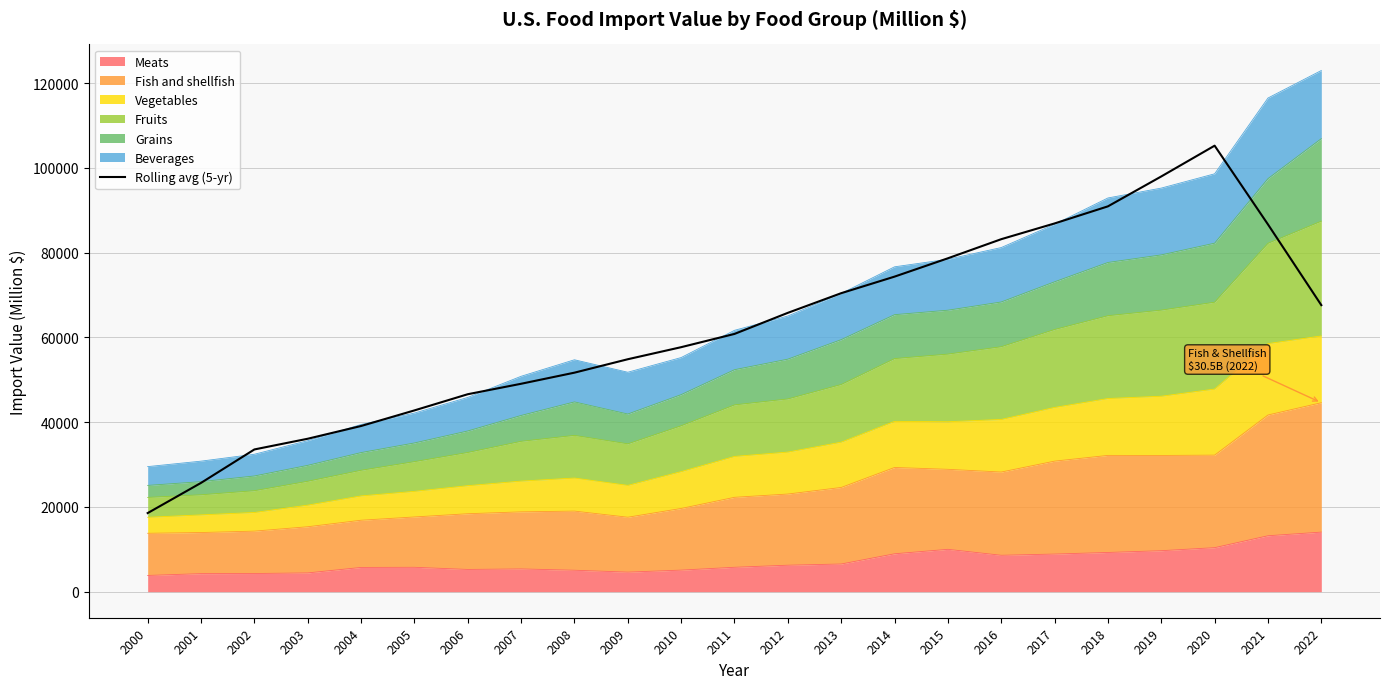

What is the average value?

61912.6